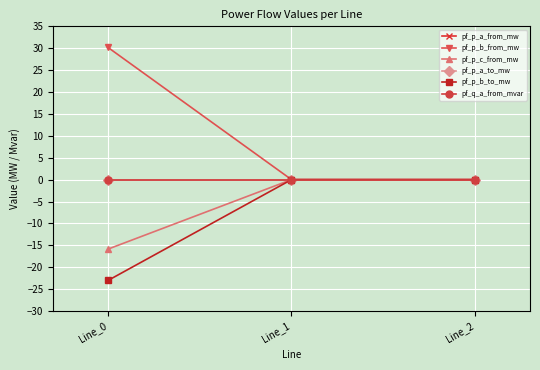

Does the chart display data point markers on the line(s)?

Yes